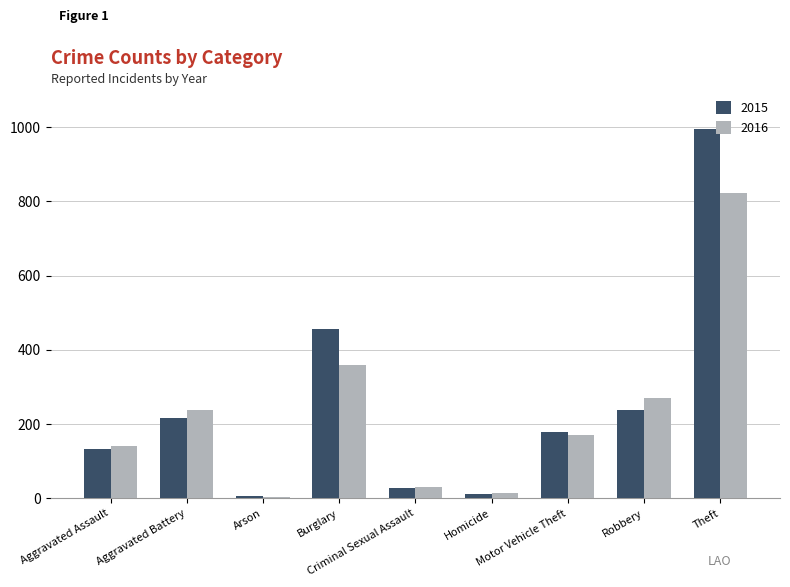

What is the average value of the 2016 series?

227